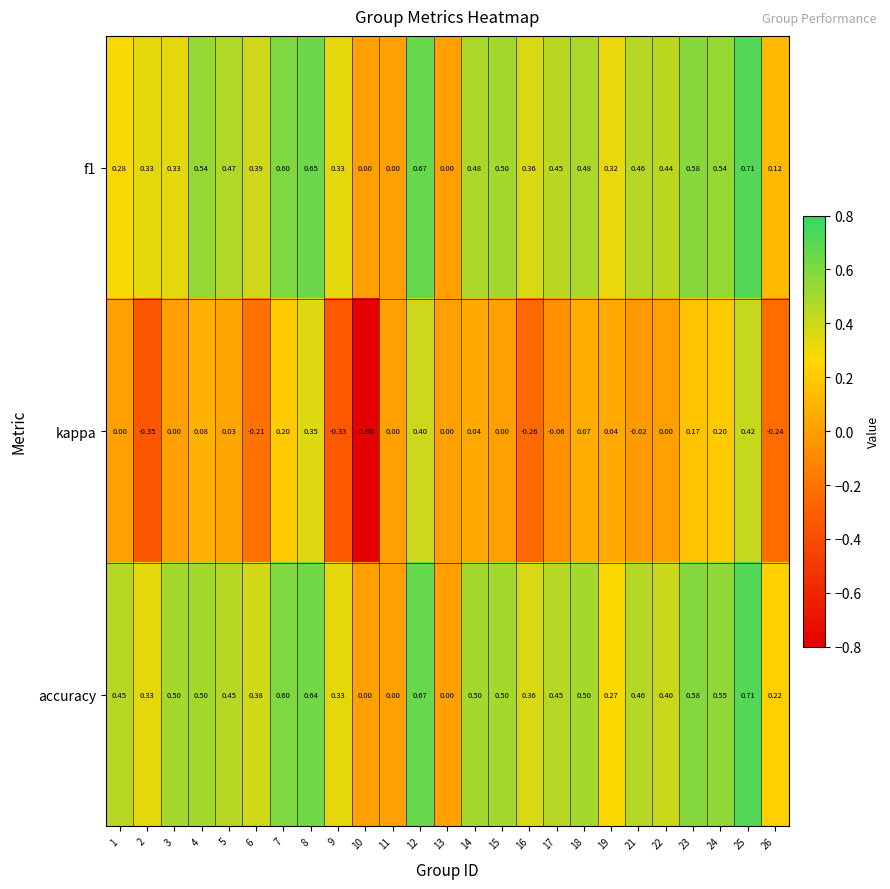

Which series has the largest range (max minus min)?

kappa